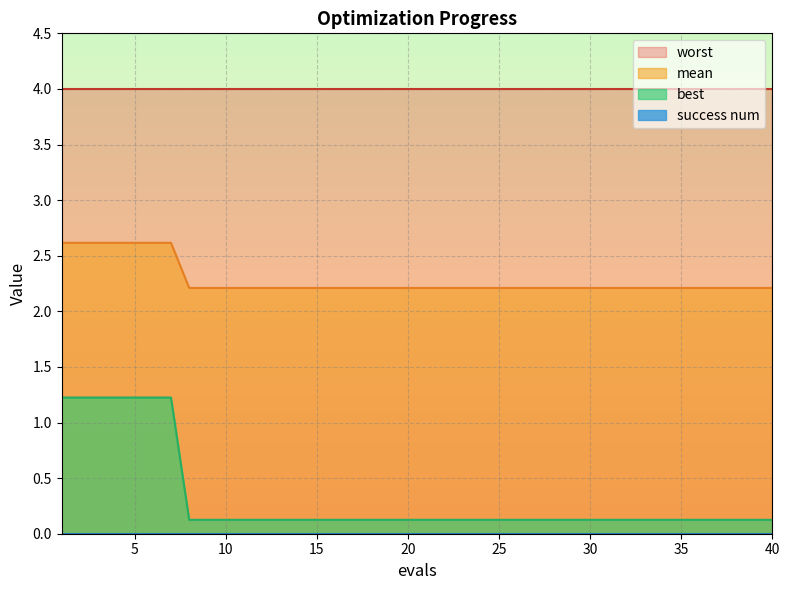

True or false: mean and worst cross at least once.

False